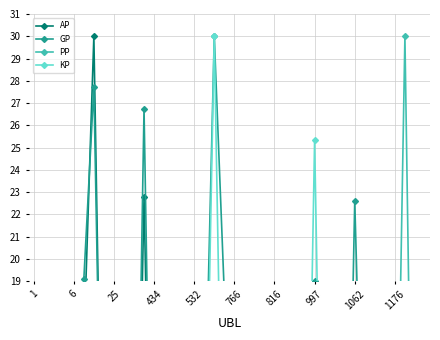

After their last crossing, which series has the higher values: AP or KP?

KP